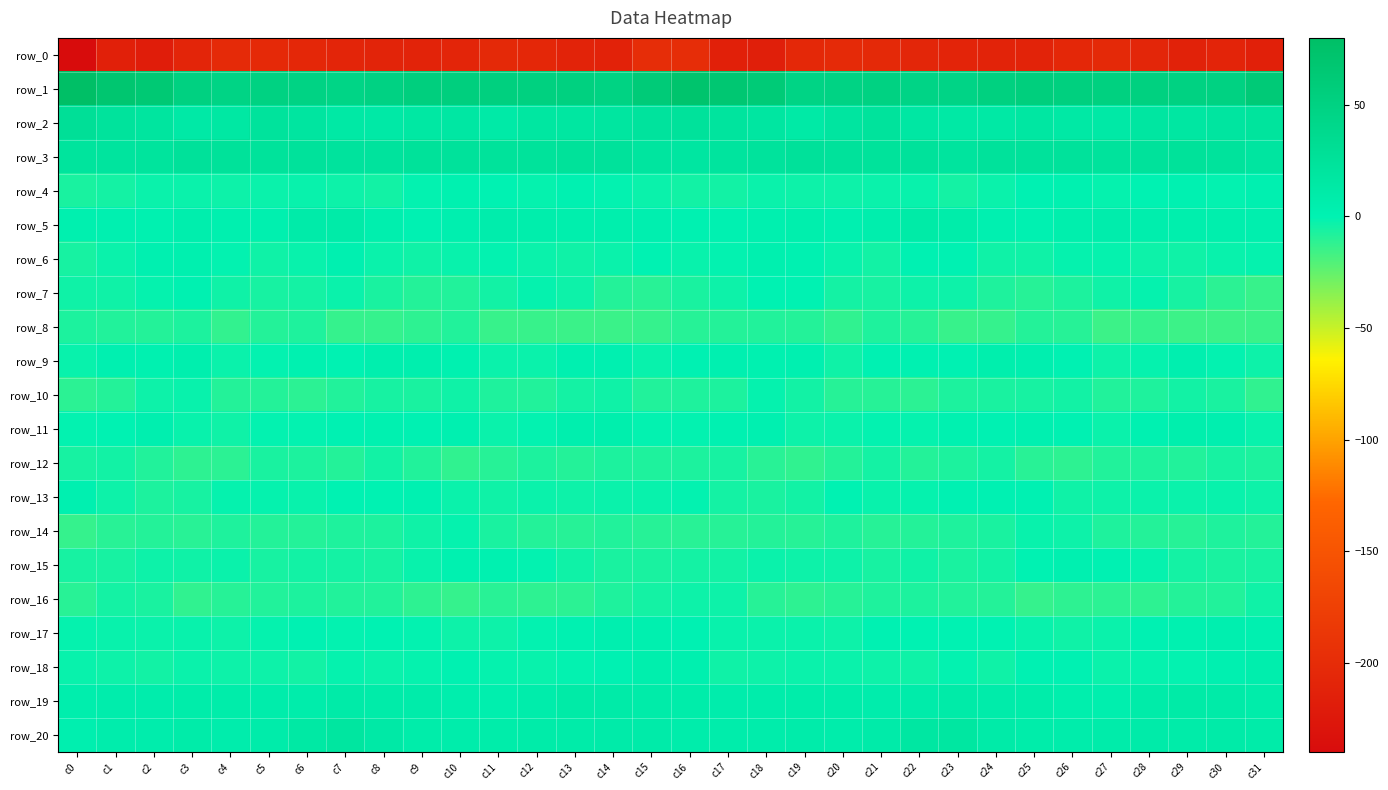

At c8, list the series in order from smallest to largest.

row_0, row_8, row_16, row_14, row_7, row_10, row_15, row_4, row_12, row_6, row_18, row_17, row_13, row_11, row_9, row_5, row_19, row_20, row_2, row_3, row_1